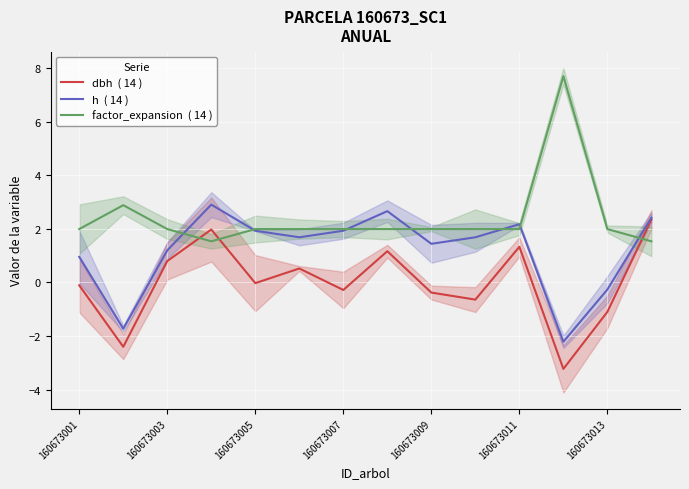

How many times do h  ( 14 ) and factor_expansion  ( 14 ) cross each other?

7